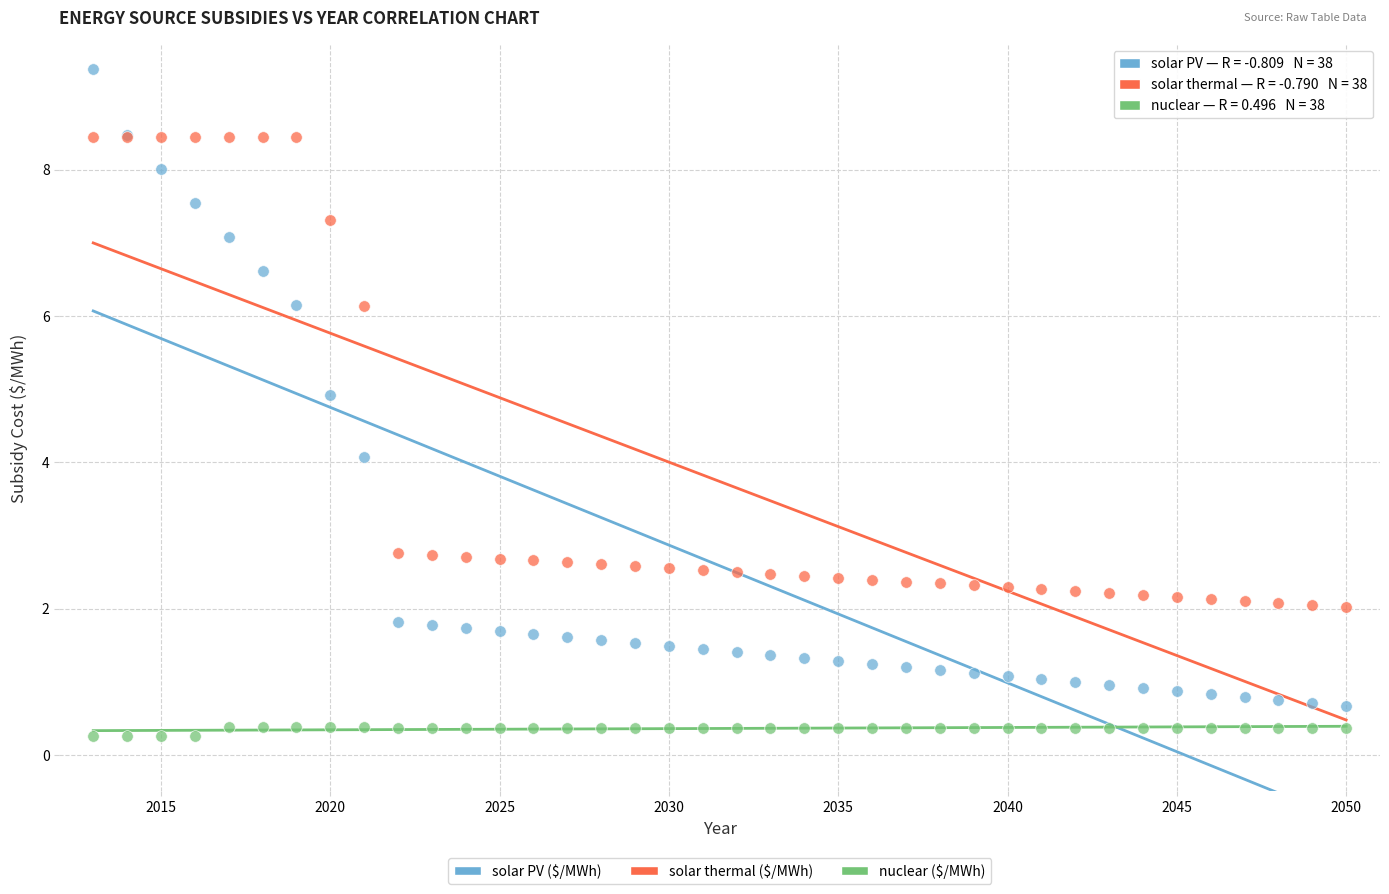

What are all the series names shown in the legend?

solar PV ($/MWh), solar thermal ($/MWh), nuclear ($/MWh)